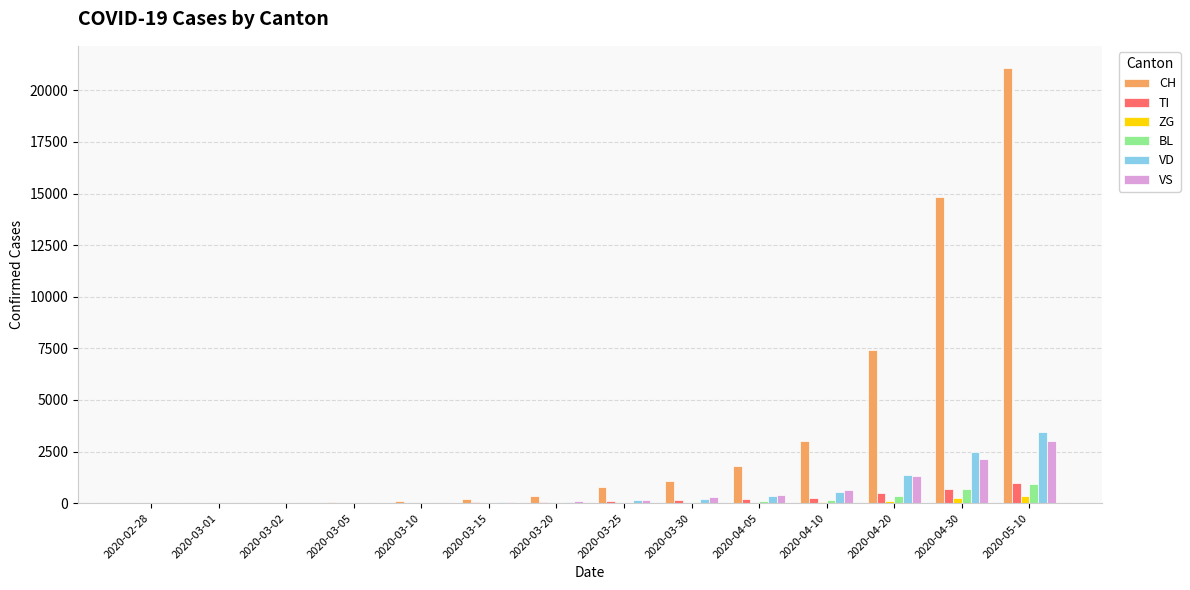

What is the difference between the ZG values at 2020-04-05 and 2020-03-30?

13